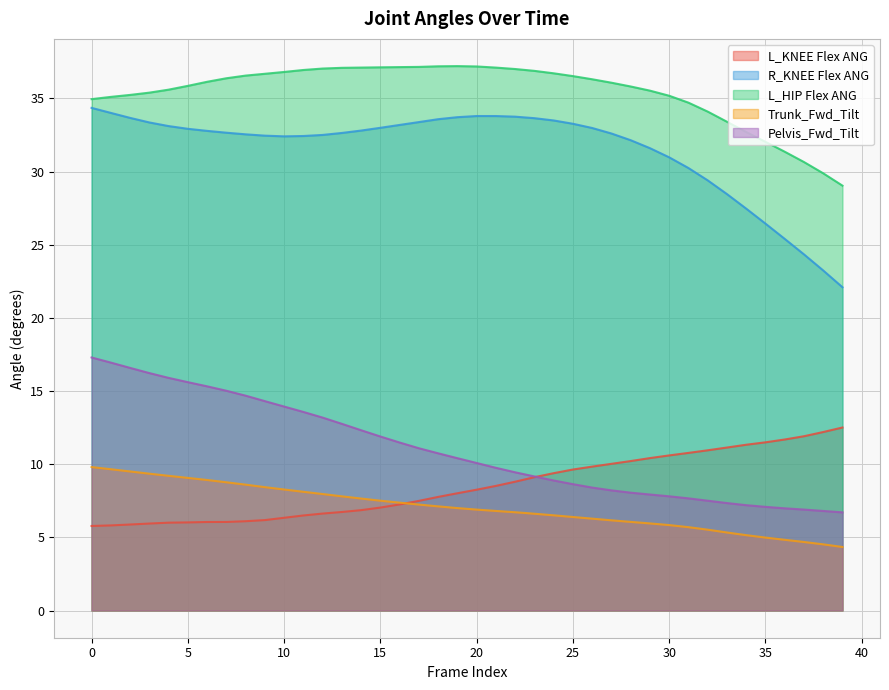

The value of L_KNEE Flex ANG at 5 is 10.7. True or false?

False